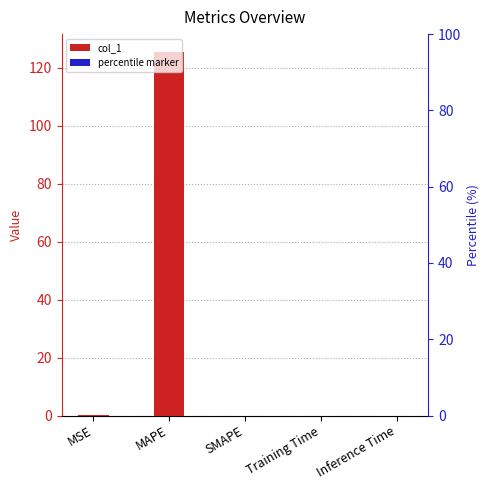

What position from the left is MAPE?

2